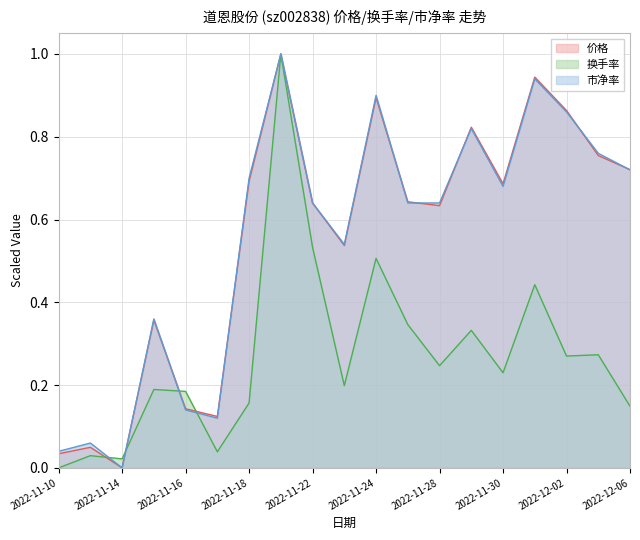

Where is the first local minimum for 换手率?

2022-11-14